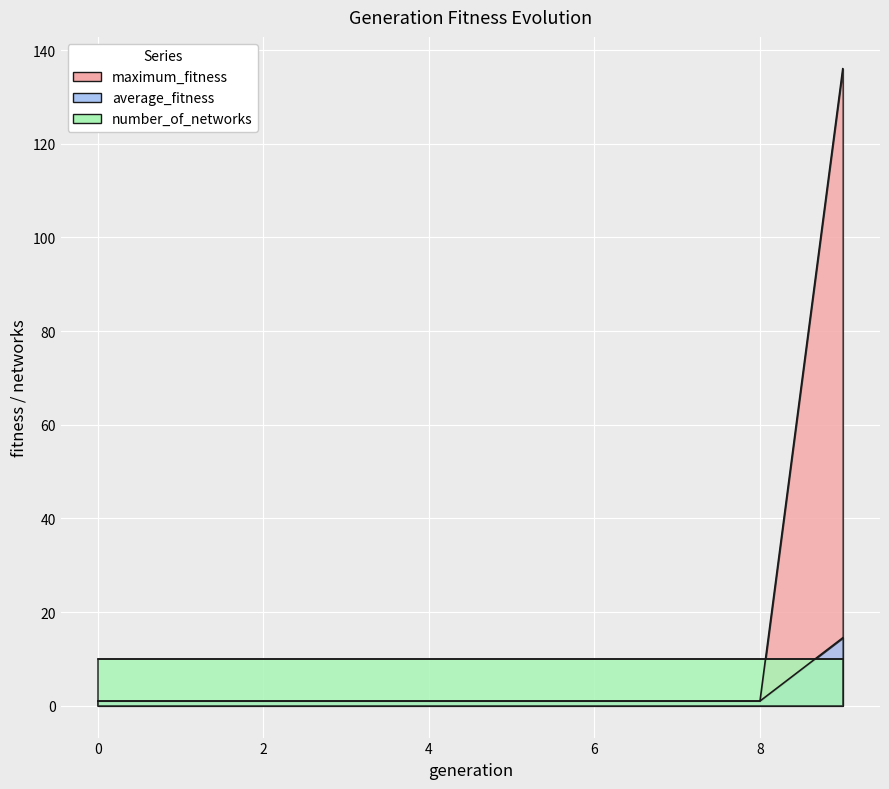

At how many categories does at least one series exceed 135?

1